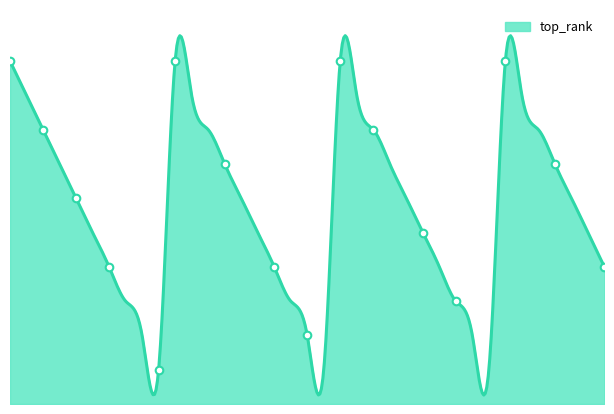

What is the change in value from 1271 to 1907?

-6